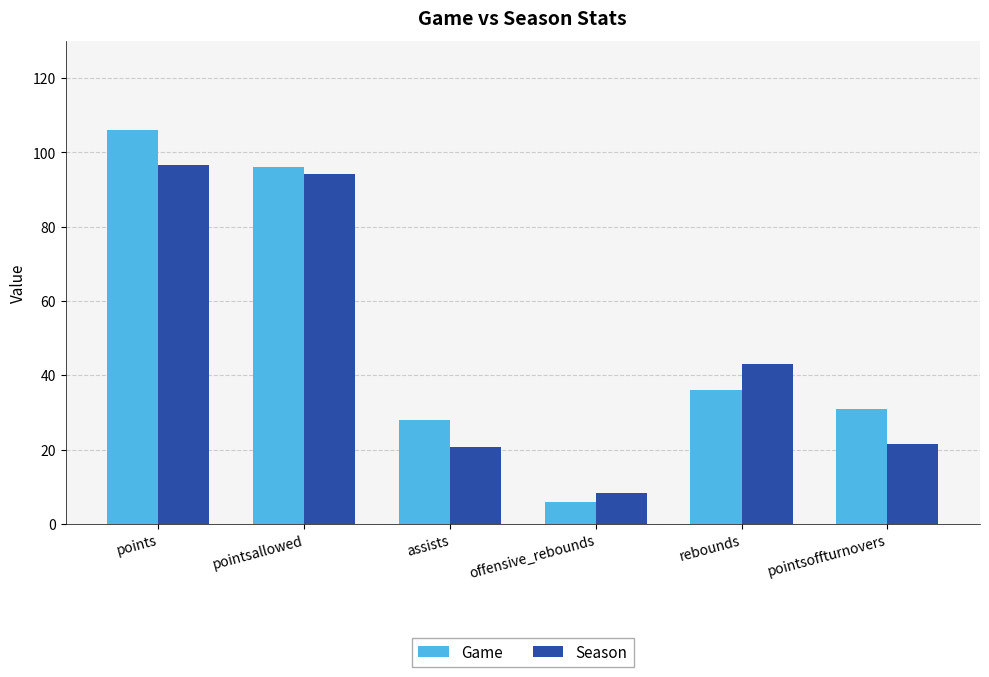

The value of Game at pointsallowed is 164.6. True or false?

False